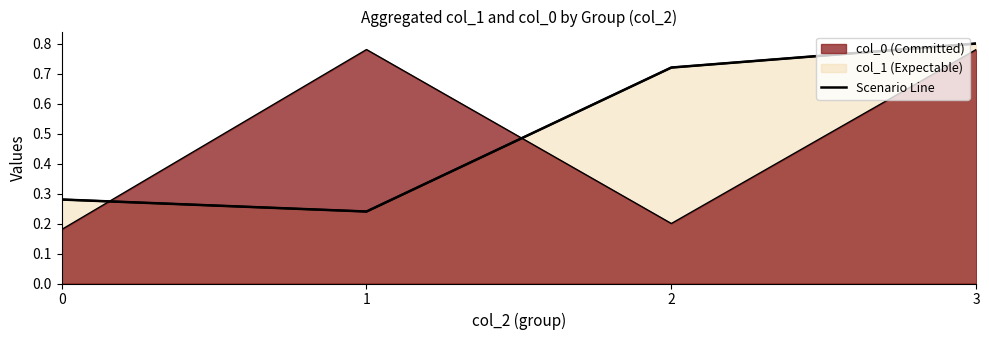

What is the sum of all values?

2.0